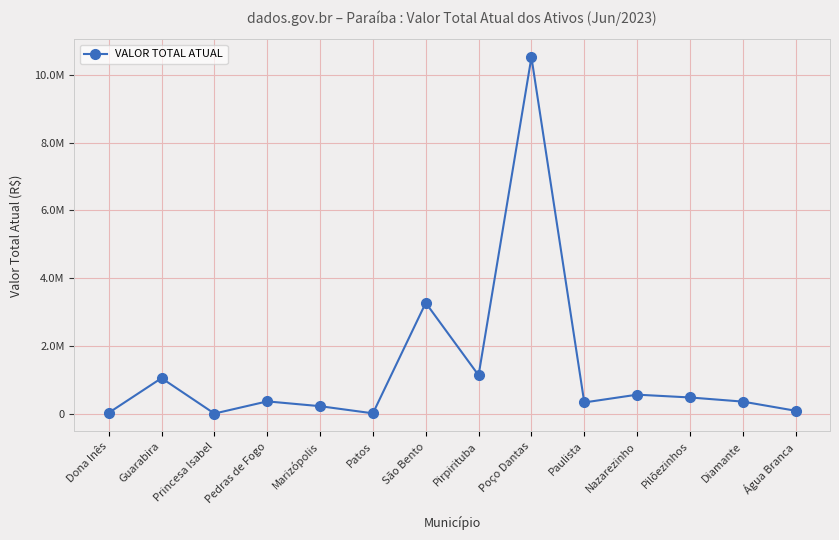

Is this an area chart (filled region under the line)?

No